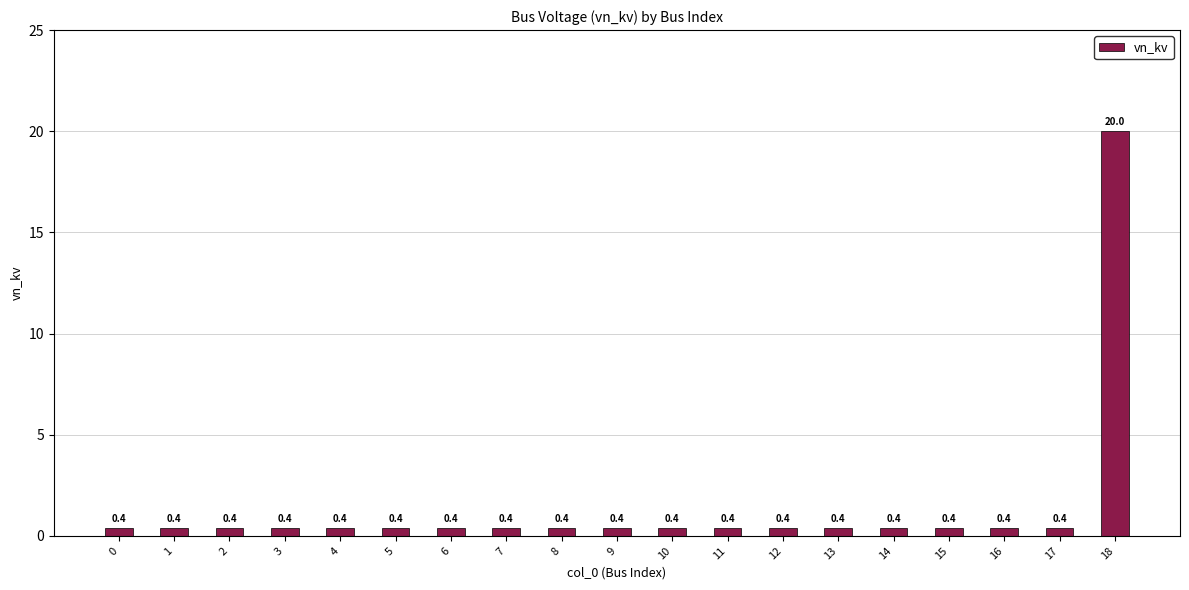

Reading right to left, list all the values displayed in this chart.

20.0	0.4	0.4	0.4	0.4	0.4	0.4	0.4	0.4	0.4	0.4	0.4	0.4	0.4	0.4	0.4	0.4	0.4	0.4